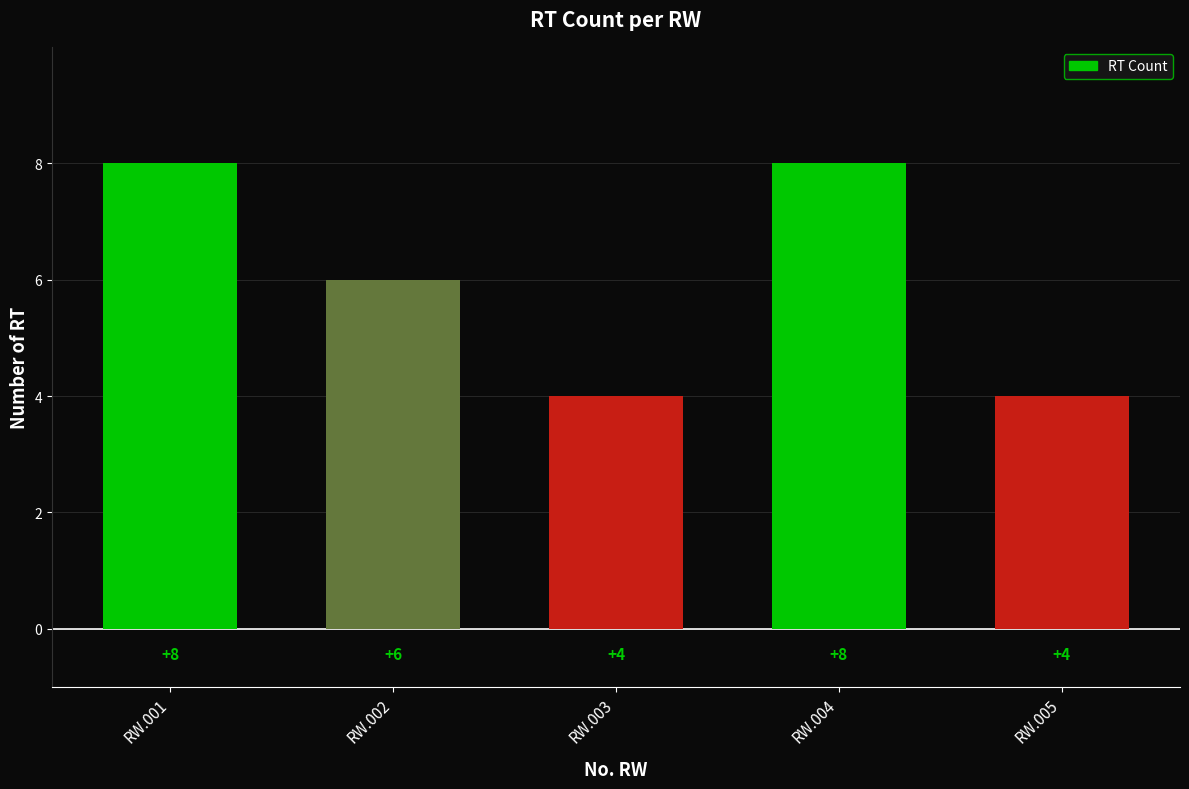

How many values are below 6?

2